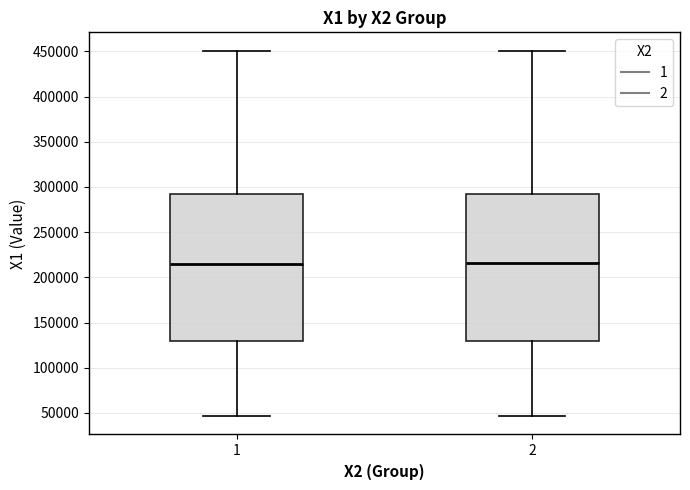

Reading left to right, read every box against the y-axis: the position of its median line, the range the box covers, and the ends of its whiskers. The values are not printed on the chart, so give them approximately, as read against the axis.

1: median 215000, box 130000 to 295000, whiskers 45000 to 450000
2: median 215000, box 130000 to 295000, whiskers 45000 to 450000